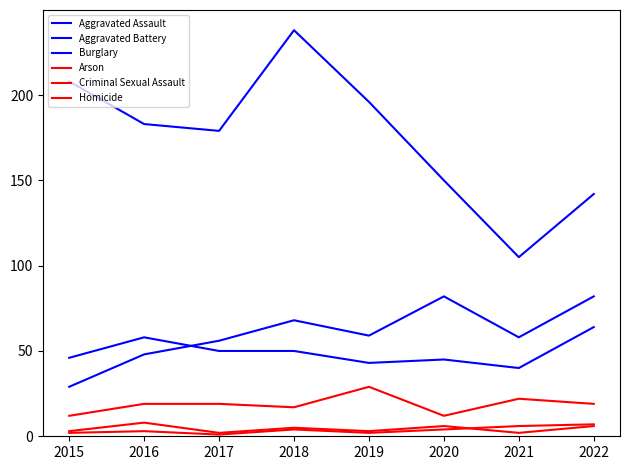

Is this an area chart (filled region under the line)?

No